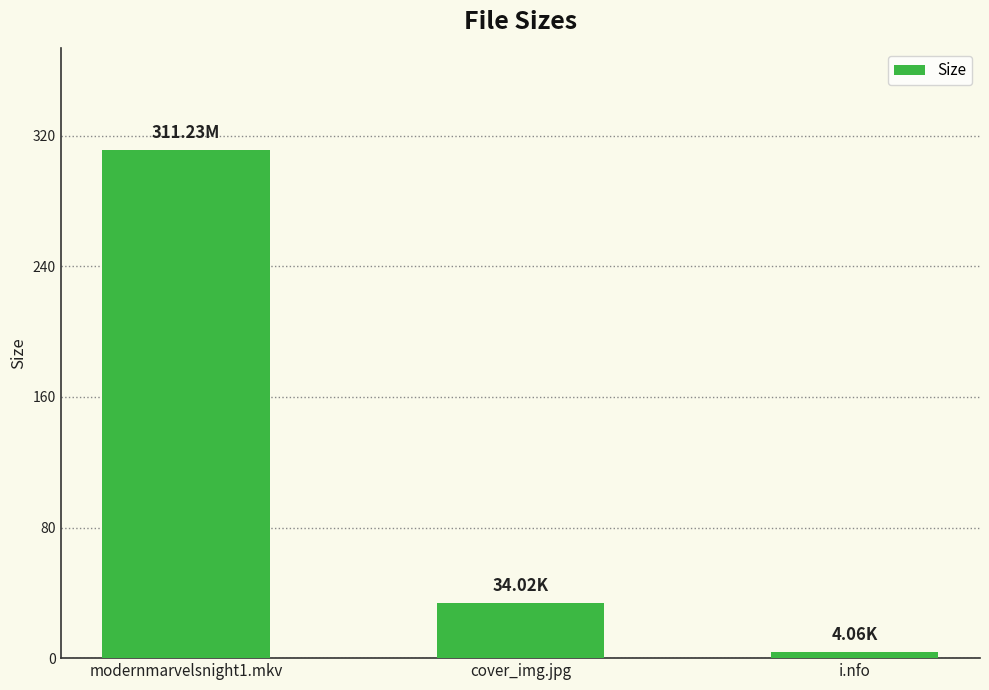

Does the chart contain stacked bars?

No